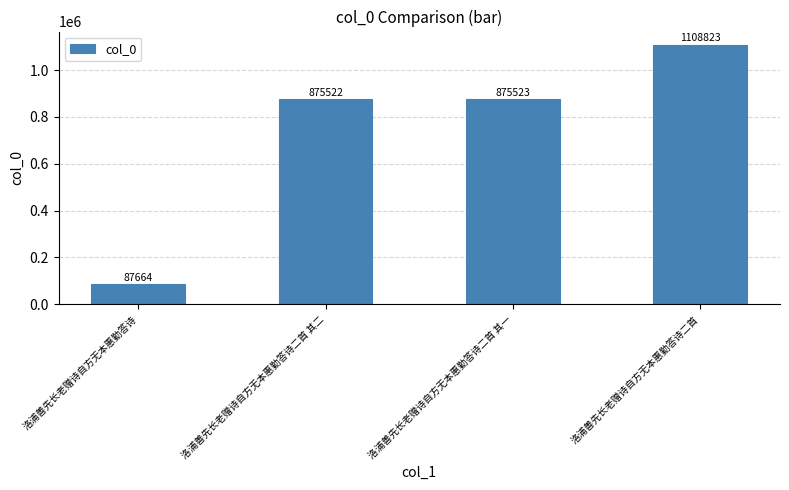

What is the value of the 3rd bar from the left?

875523